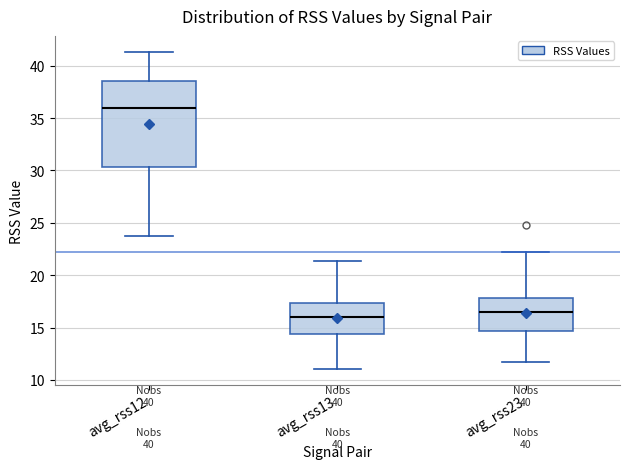

Reading left to right, read every box against the y-axis: the position of its median line, the range the box covers, and the ends of its whiskers. The values are not printed on the chart, so give them approximately, as read against the axis.

avg_rss12: median 36.0, box 30.5 to 38.5, whiskers 24.0 to 41.5
avg_rss13: median 16.0, box 14.5 to 17.5, whiskers 11.0 to 21.5
avg_rss23: median 16.5, box 14.5 to 18.0, whiskers 11.5 to 22.0